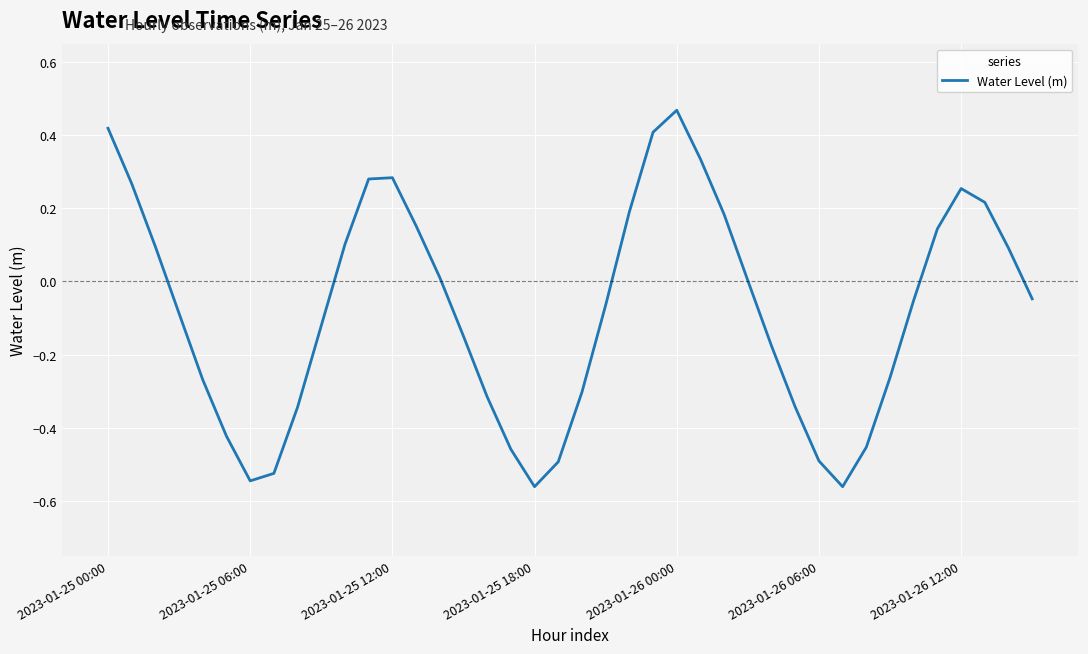

What is the difference between the maximum and minimum values?

1.0